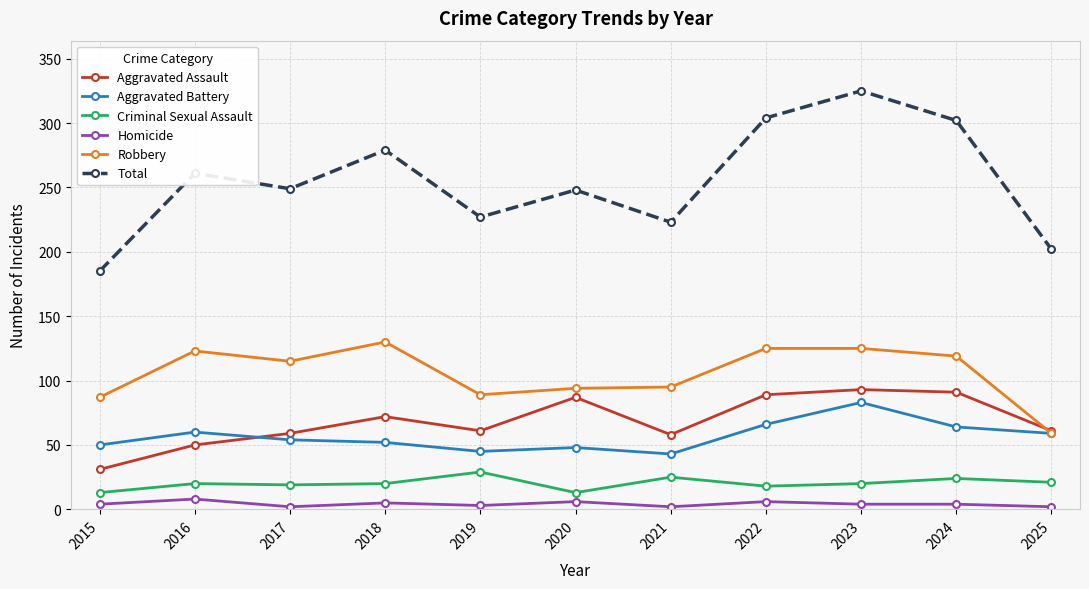

True or false: Aggravated Battery and Total cross at least once.

False